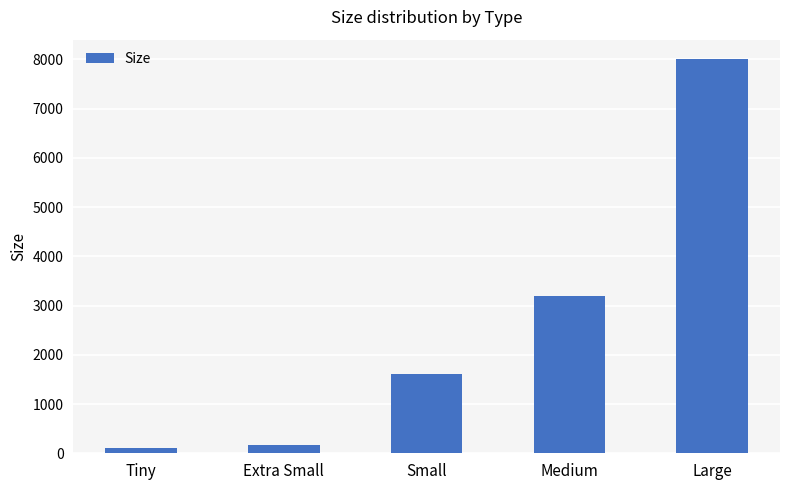

Which label corresponds to the largest value in the chart?

Large